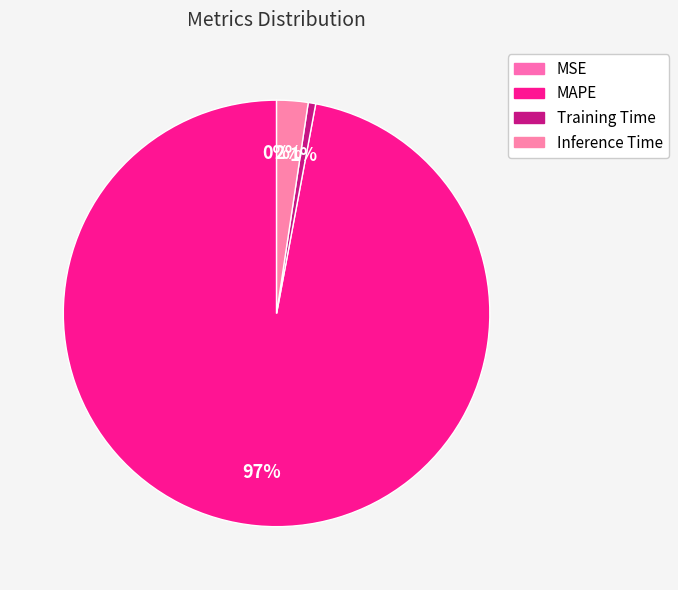

Is it true that Inference Time is 2% of the pie?

True